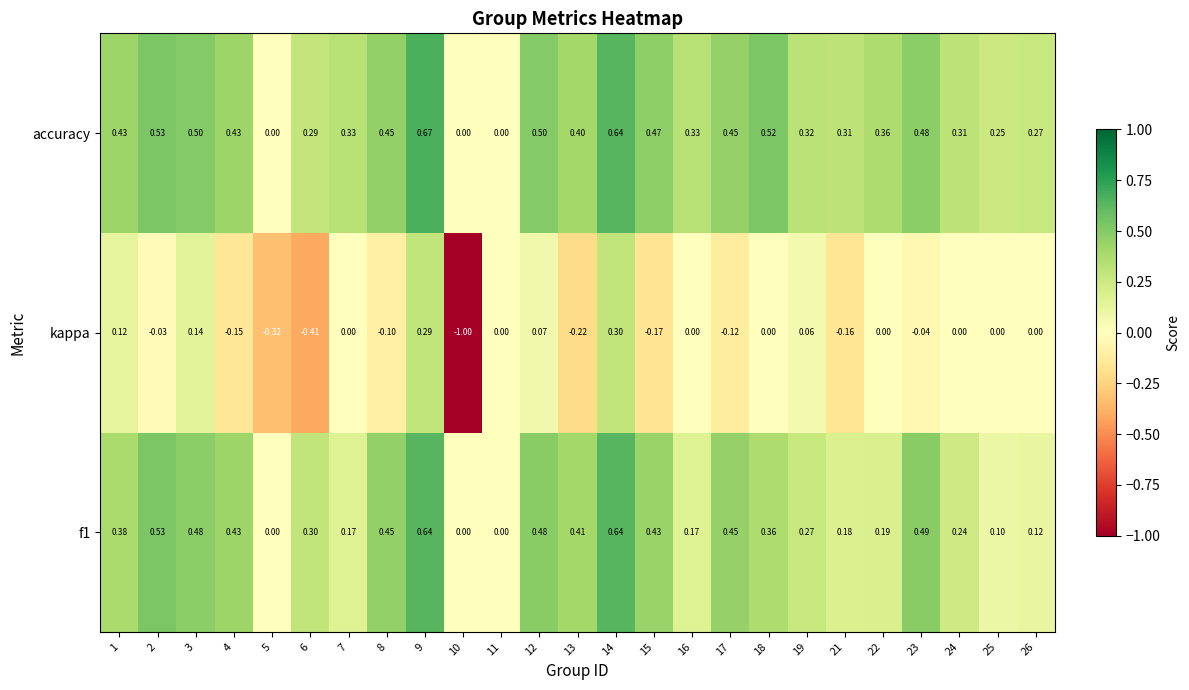

How many data points does each series have?

25